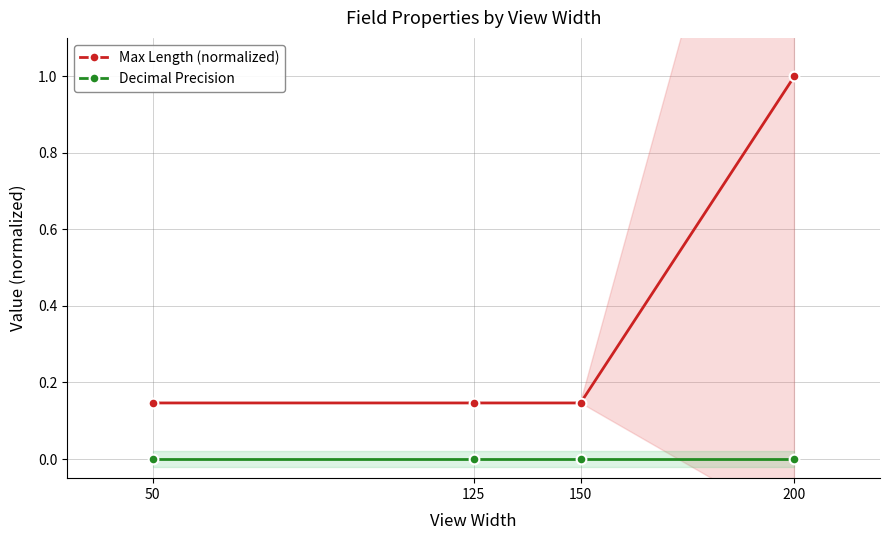

True or false: Decimal Precision and Max Length (normalized) cross at least once.

False